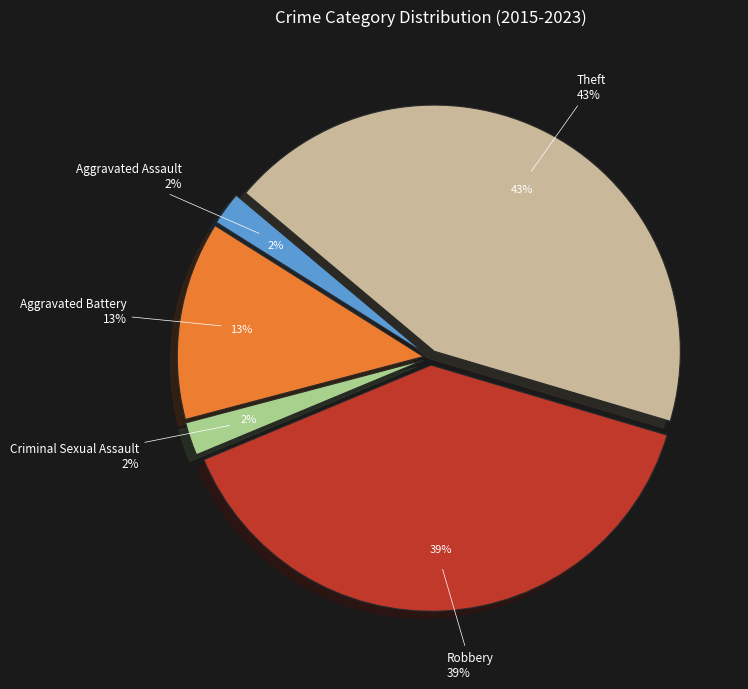

What percentage do Criminal Sexual Assault and Aggravated Battery together represent?

15.2%